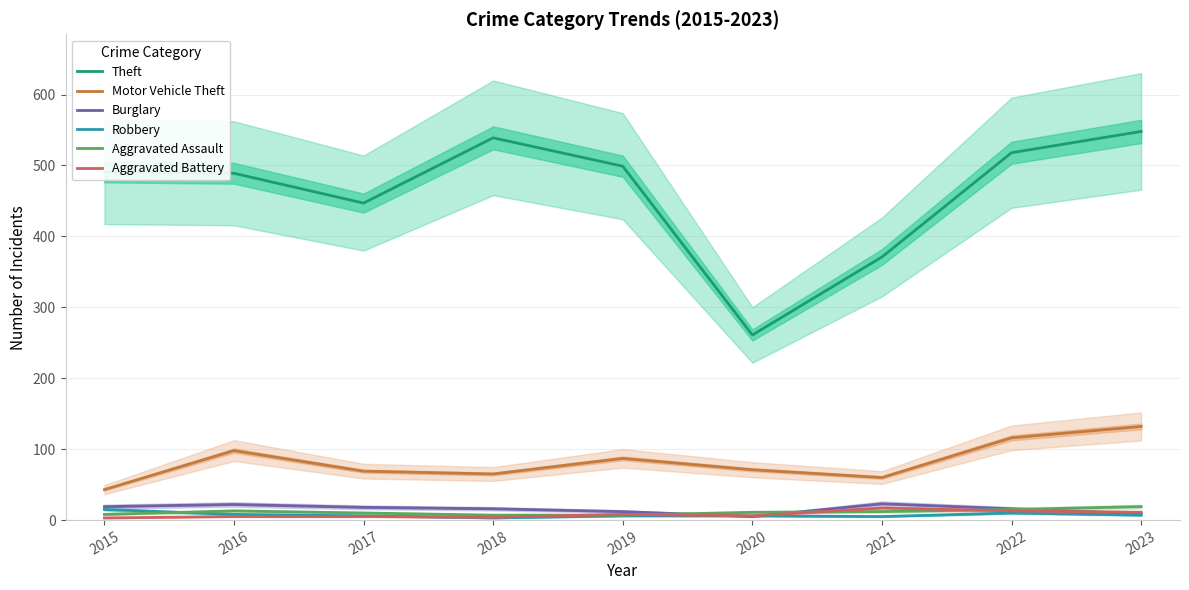

What is the sum of all Robbery values?

66